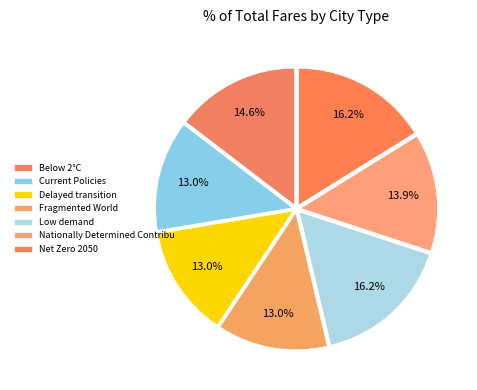

To the nearest percent, what is the difference between the largest and smallest slice percentages?

3%